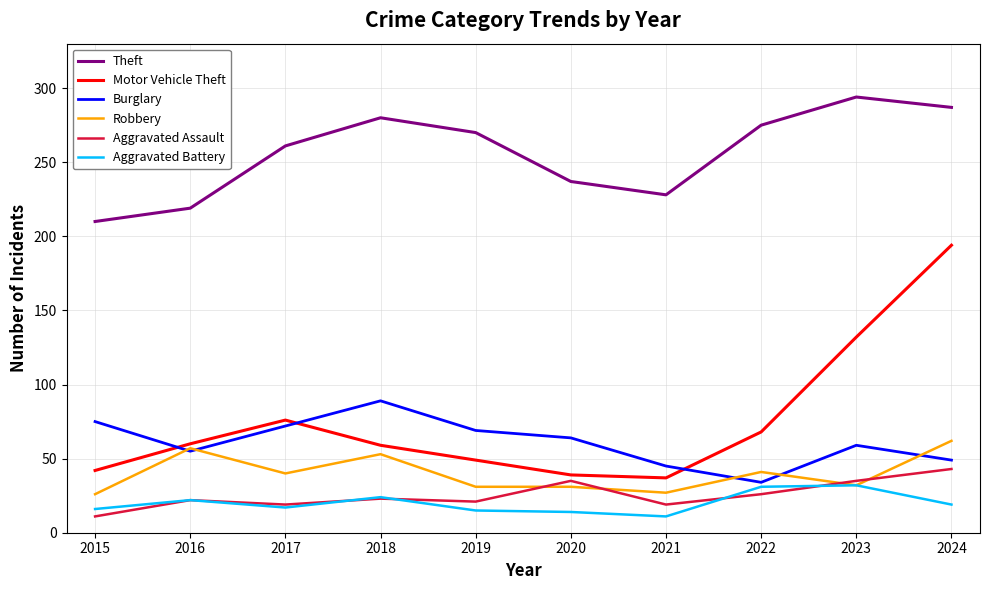

What are all the series names shown in the legend?

Theft, Motor Vehicle Theft, Burglary, Robbery, Aggravated Assault, Aggravated Battery